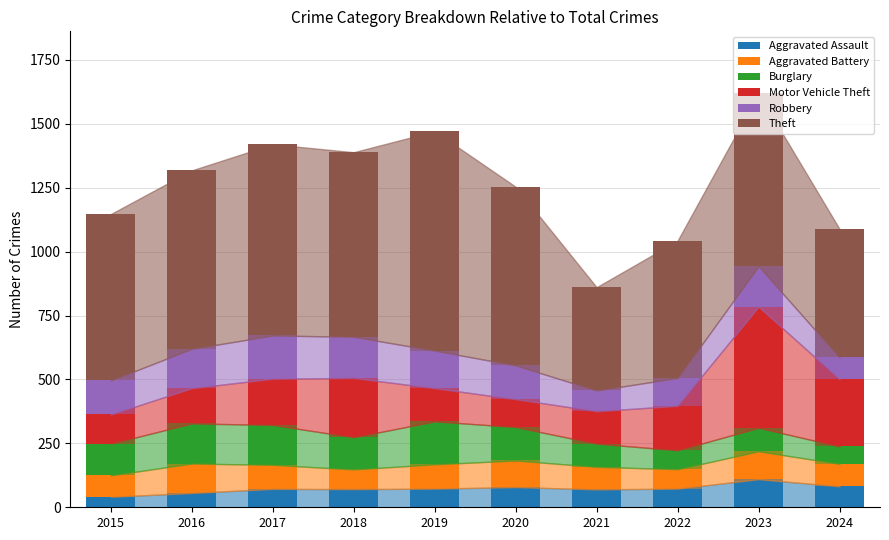

How many bars are there in total?

10